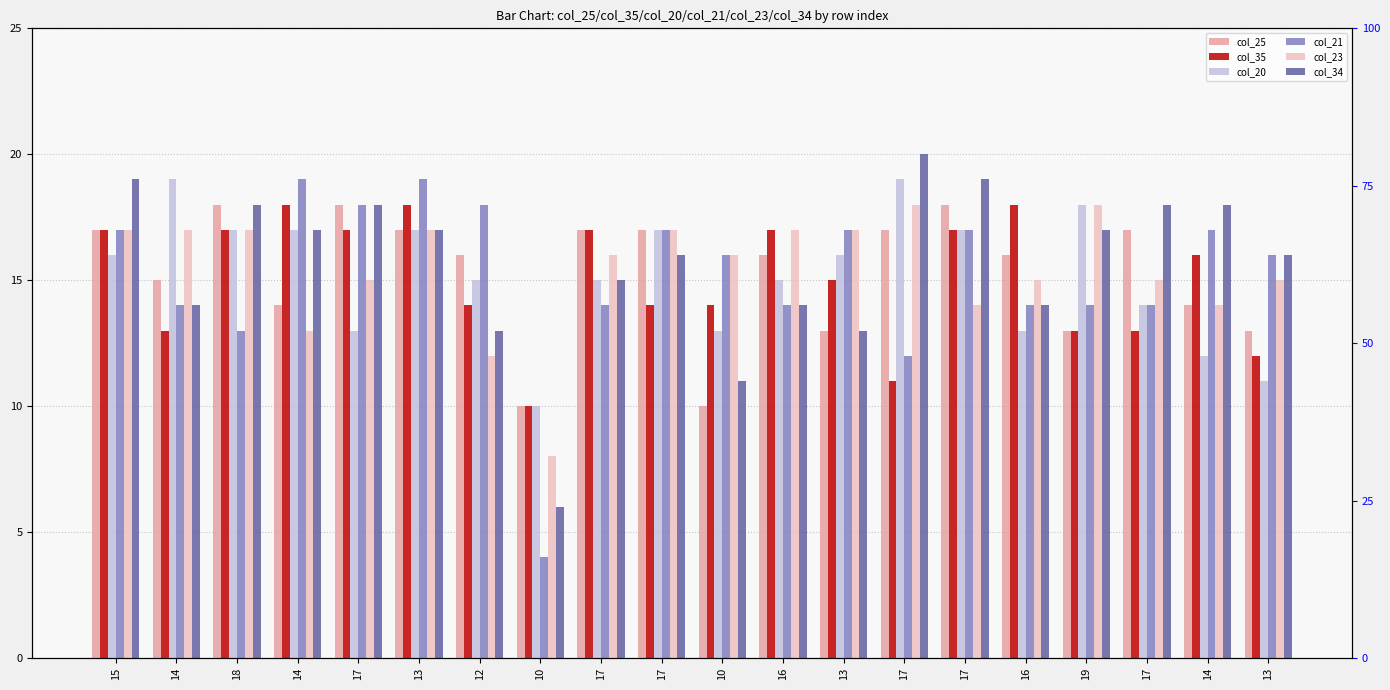

What is the total value across all series at 13?

105